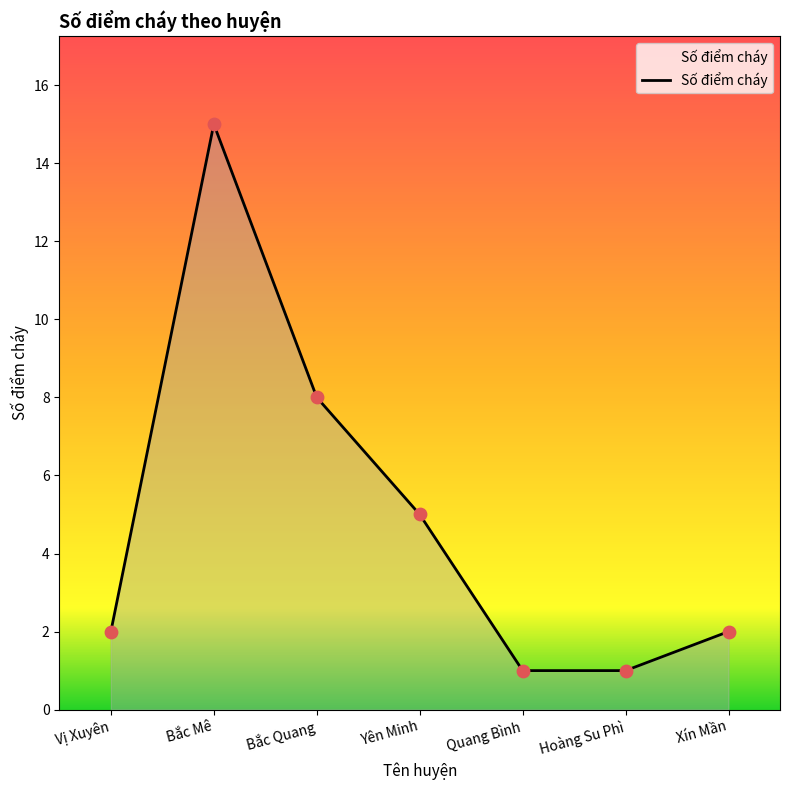

What is the ratio of the value at Hoàng Su Phì to the value at Yên Minh?

0.2